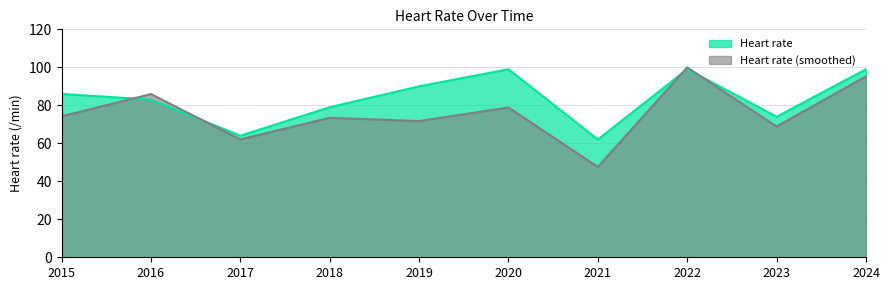

Reading left to right, extract all data points from this chart.

2015=86	2016=83	2017=64	2018=79	2019=90	2020=99	2021=62	2022=99	2023=74	2024=99